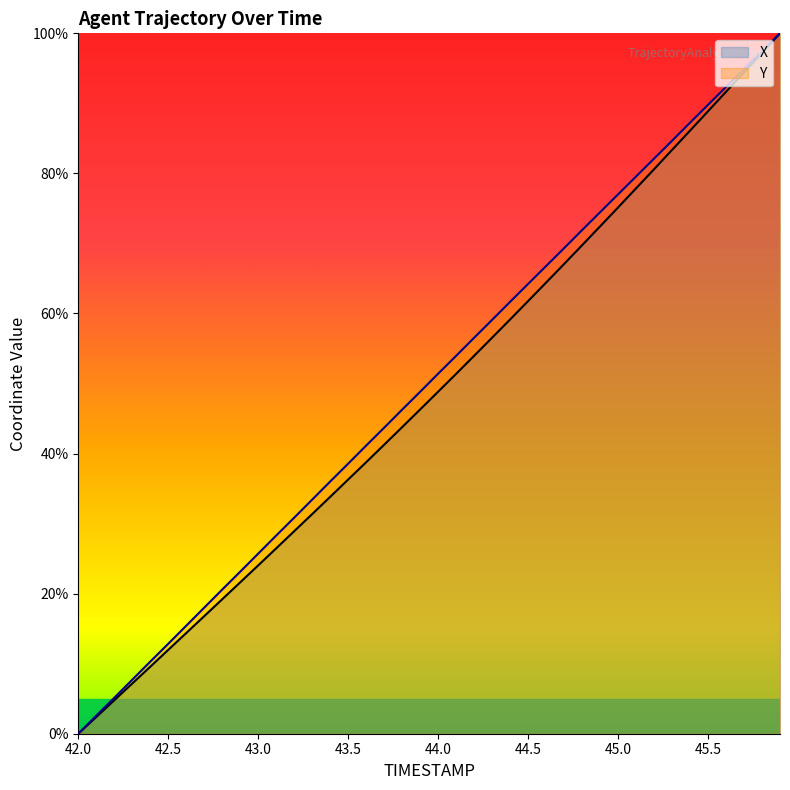

The value of Y at 44.0 is 51.4. True or false?

True